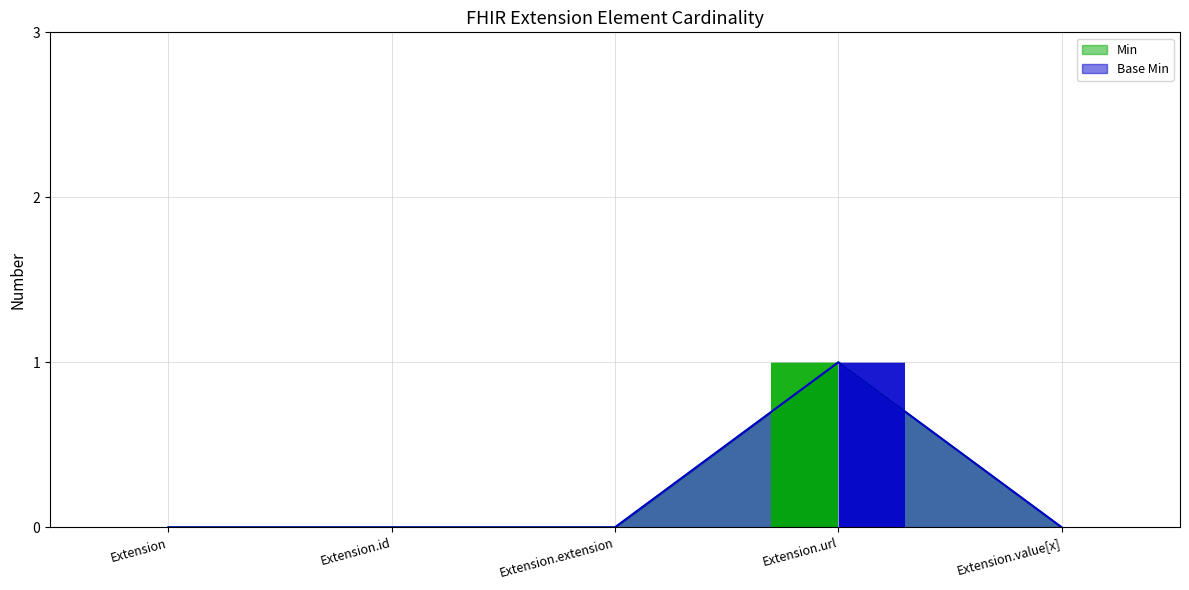

Which series has the largest range (max minus min)?

Min